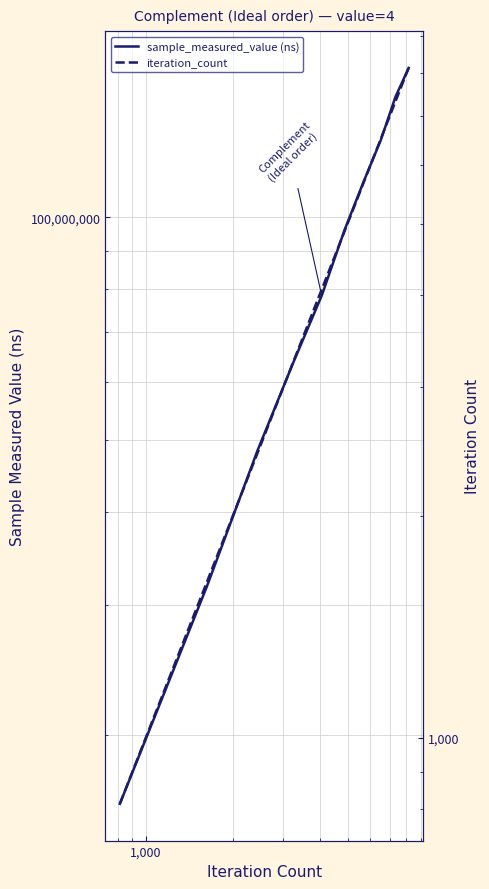

True or false: sample_measured_value (ns) and iteration_count cross at least once.

False